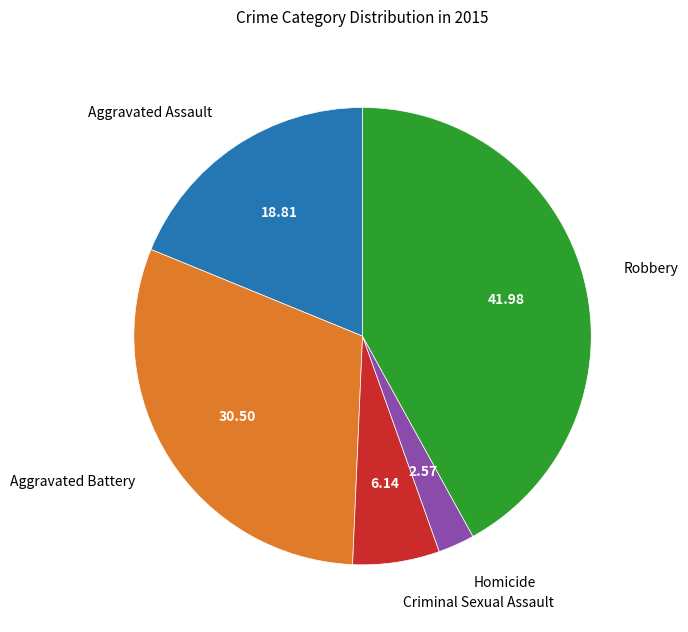

Does Homicide represent more than half of the total?

No